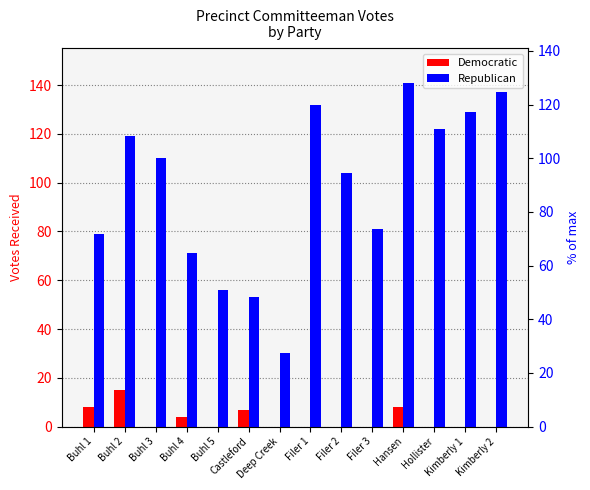

Between Buhl 5 and Filer 2, which series saw the biggest shift?

Republican